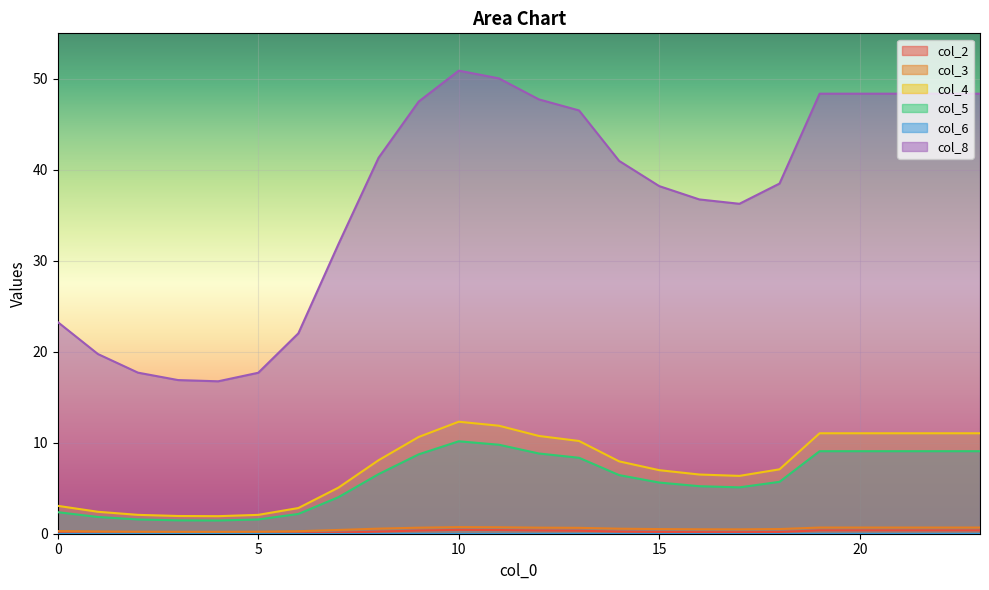

What is the difference between the highest and lowest values at 6?

22.0